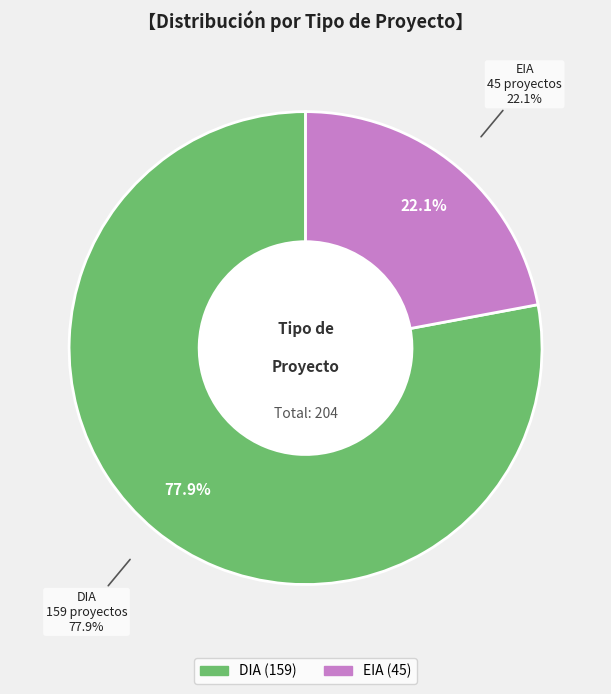

To the nearest percent, what is the difference between the largest and smallest slice percentages?

56%